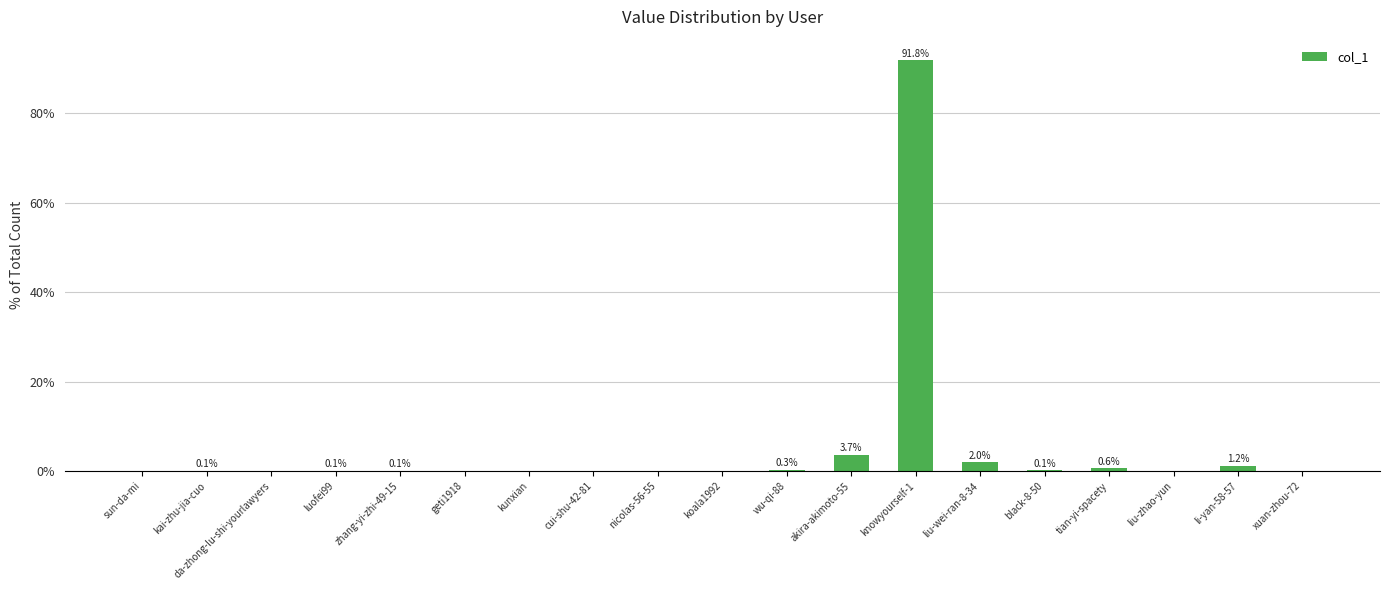

What is the change in value from geti1918 to black-8-50?

+0.1